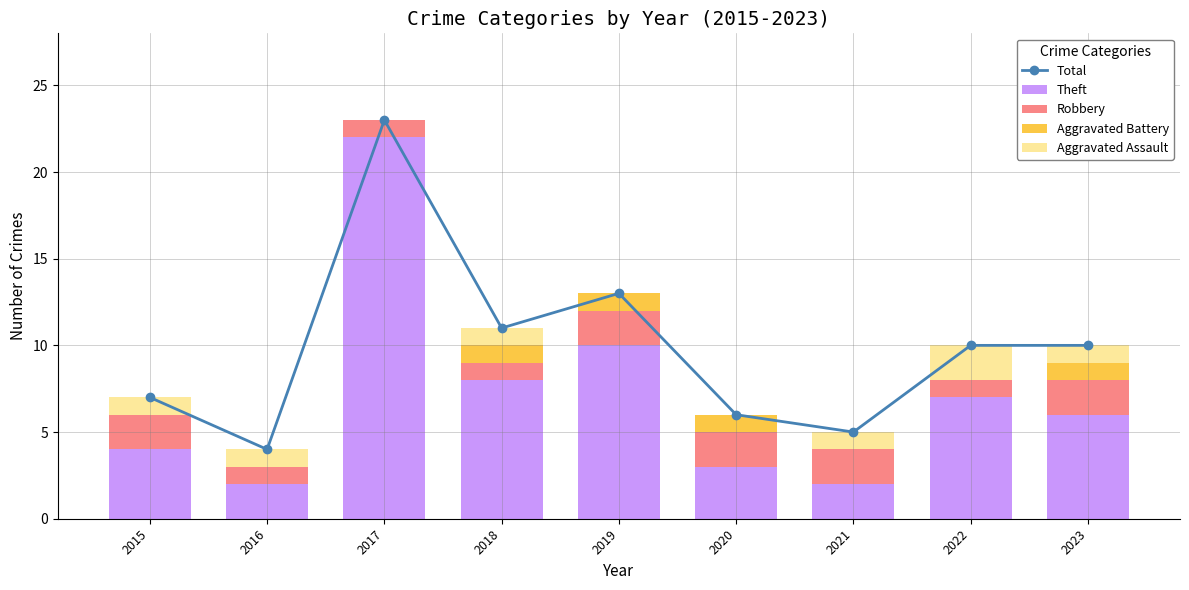

Which series has the largest range (max minus min)?

Theft